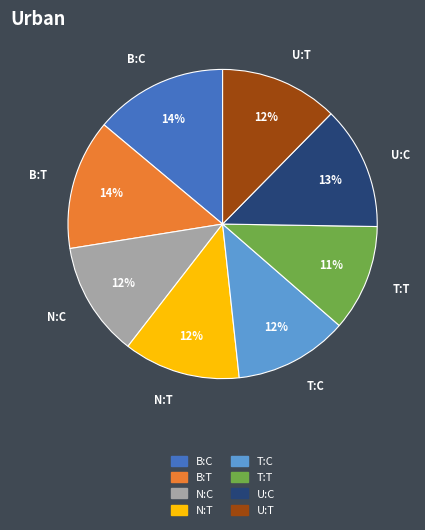

True or false: N:T accounts for 18% of the total.

False